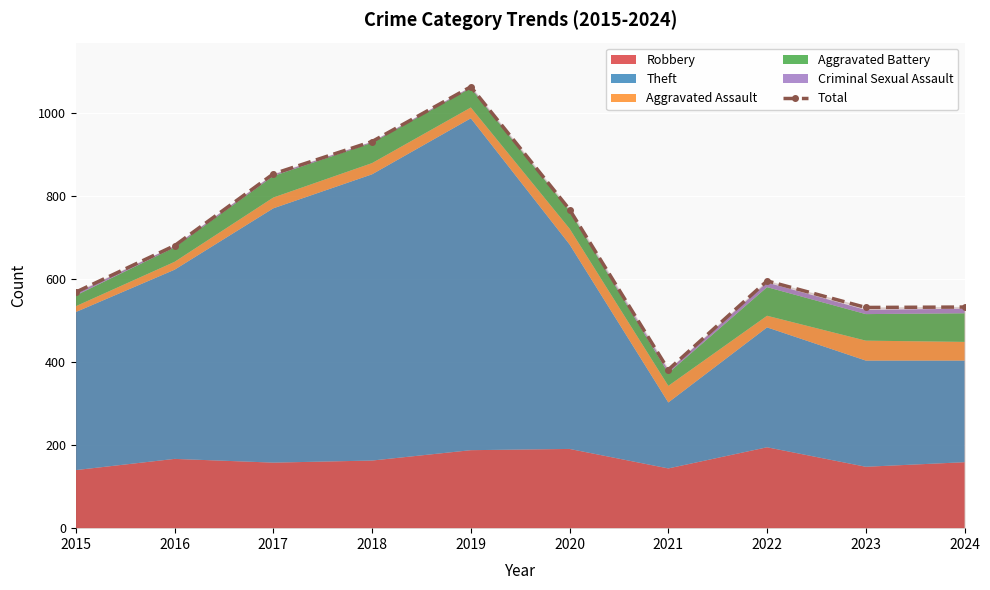

The chart shows a value of 290 at 2019. True or false?

False